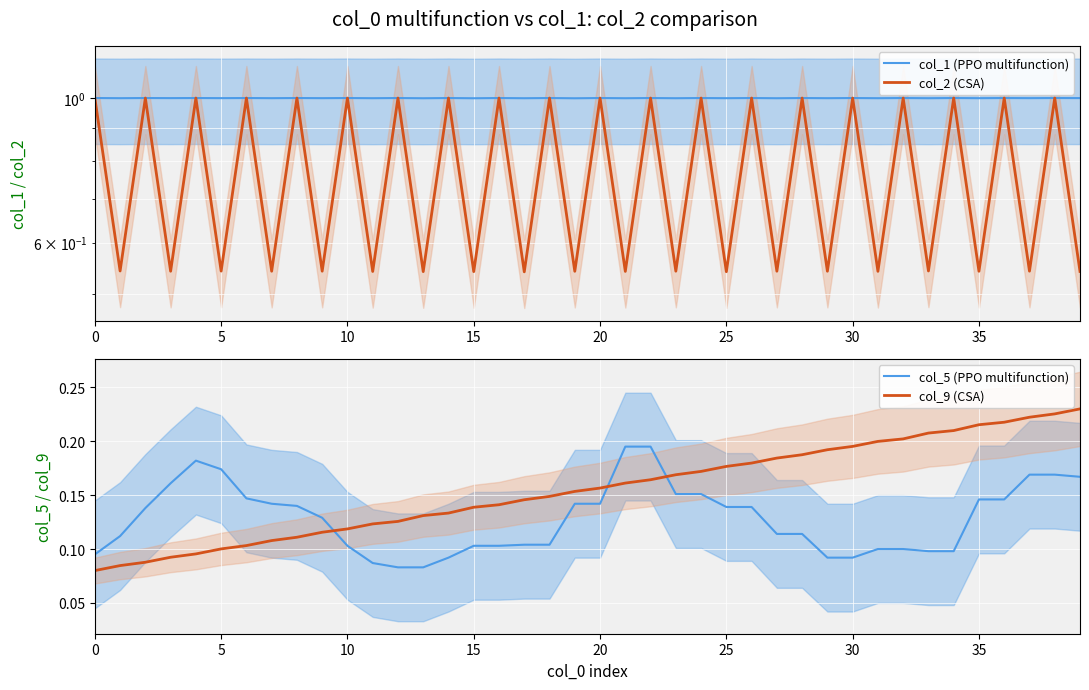

What is the approximate value of col_2 (CSA) at 20?

1.0